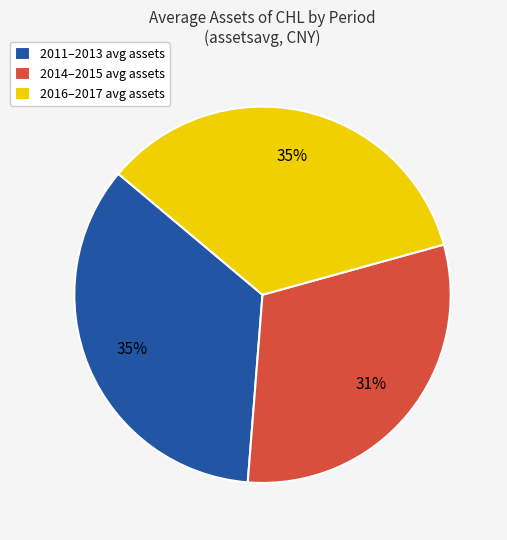

Count the number of slices in the pie.

3